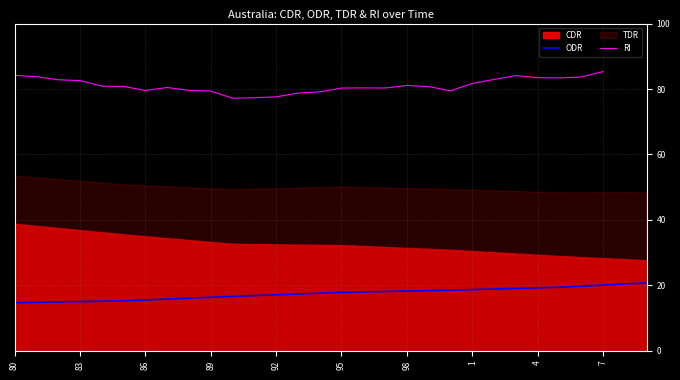

What is the value of the ODR point at the 9th from the left?

16.1